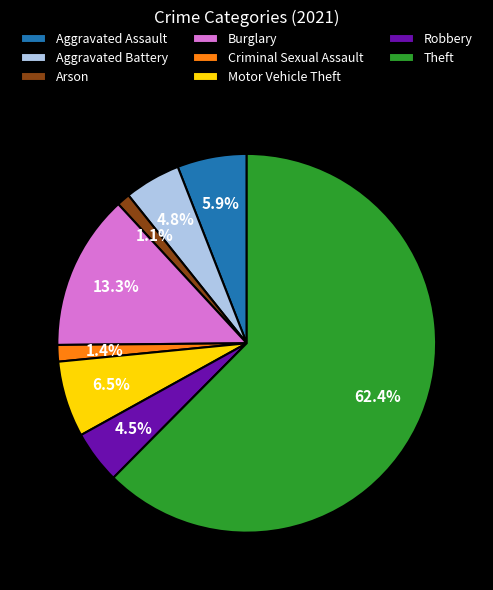

Is it true that Arson is 15% of the pie?

False